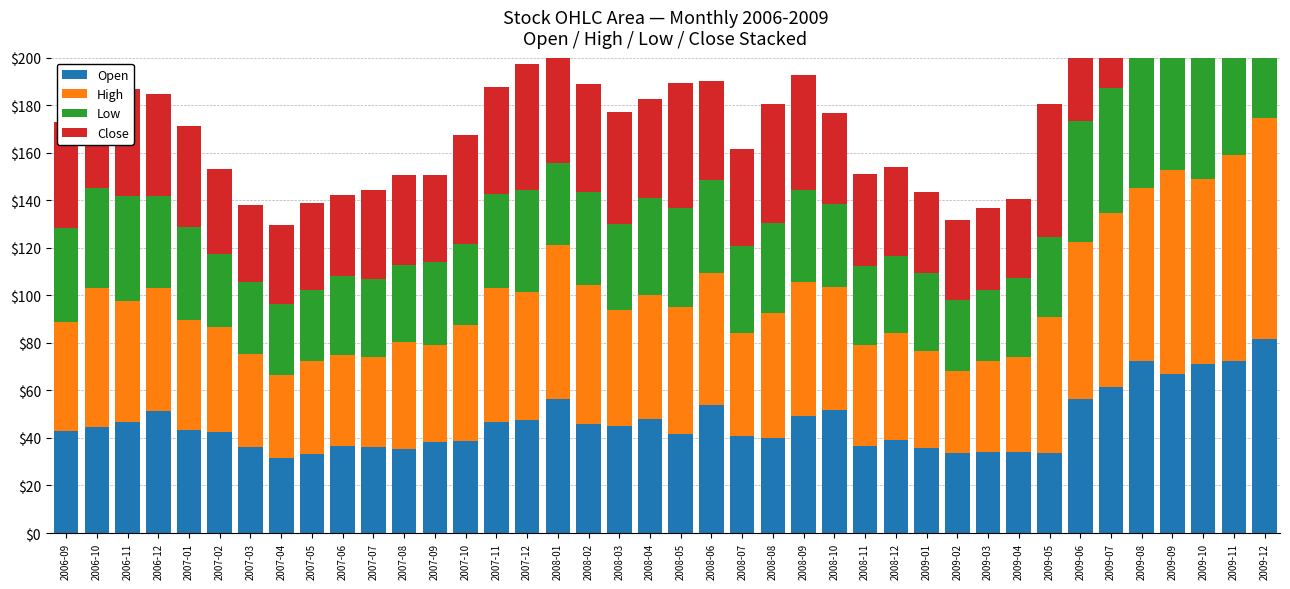

How many data points in High are less than 51?

20